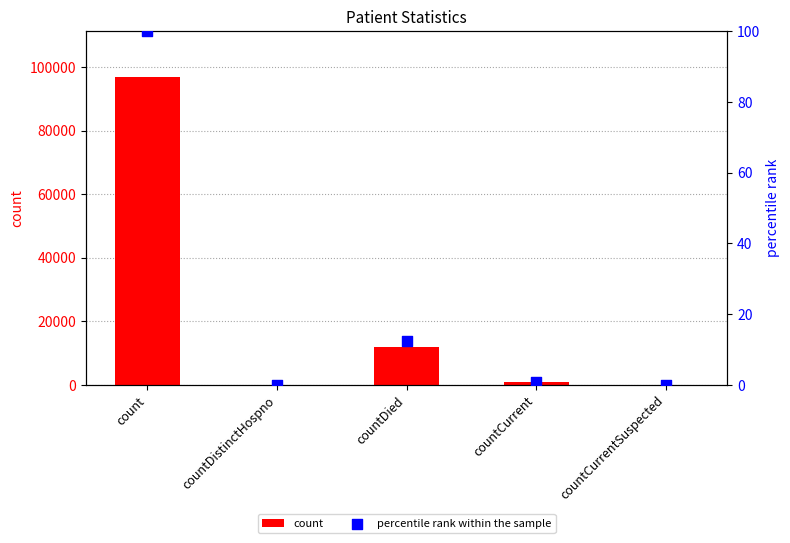

Which series reaches the minimum Y coordinate?

count